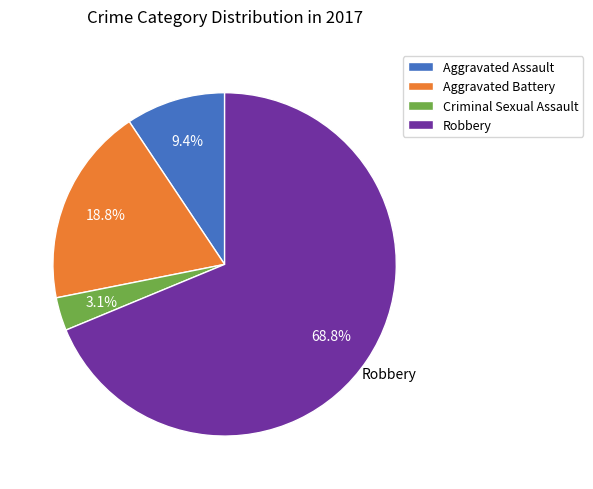

Rank the categories by value from highest to lowest.

Robbery, Aggravated Battery, Aggravated Assault, Criminal Sexual Assault